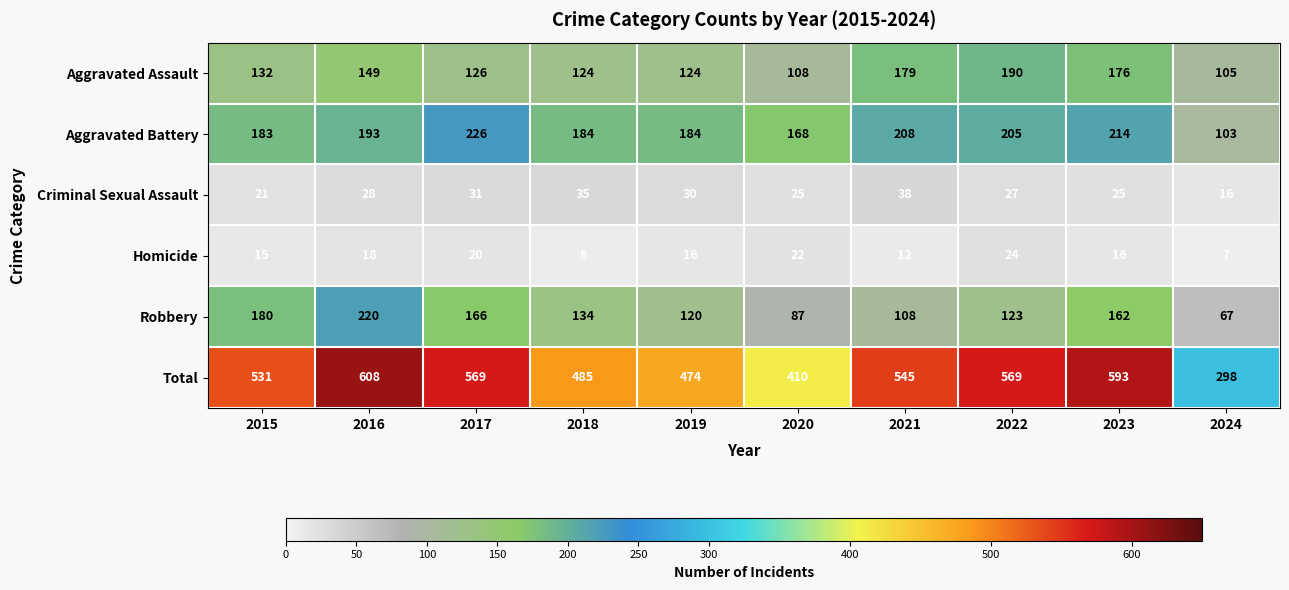

Between 2015 and 2023, which series saw the biggest shift?

Total